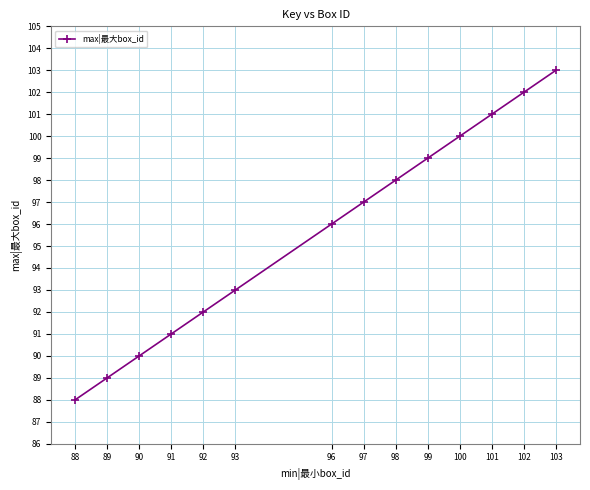

Reading left to right, transcribe all the data shown in this chart.

88=88	89=89	90=90	91=91	92=92	93=93	96=96	97=97	98=98	99=99	100=100	101=101	102=102	103=103